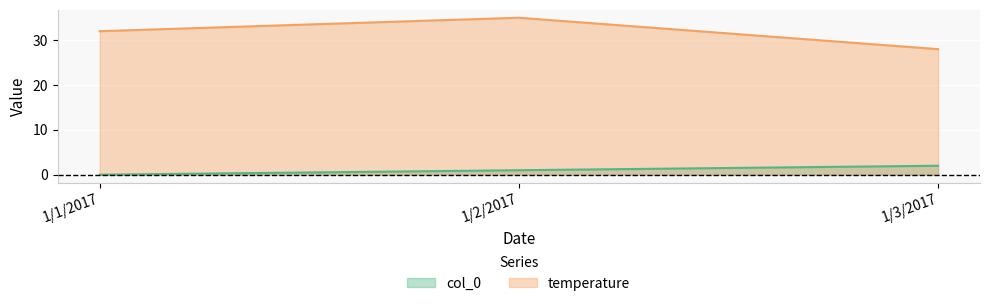

Is it true that col_0 equals 1 at 1/1/2017?

False